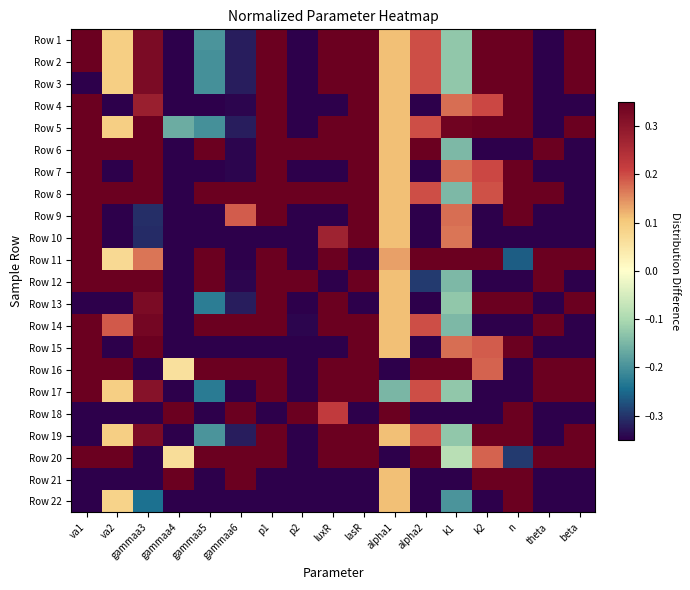

Reading left to right, what are all the values shown in this chart?

Row 1: va1=0.5	va2=0.1	gammaa3=0.3	gammaa4=-0.3	gammaa5=-0.2	gammaa6=-0.3	p1=0.5	p2=-0.5	luxR=0.9	lasR=0.5	alpha1=0.1	alpha2=0.2	k1=-0.1	k2=0.6	n=0.5	theta=-0.8	beta=1.1
Row 2: va1=0.5	va2=0.1	gammaa3=0.3	gammaa4=-0.3	gammaa5=-0.2	gammaa6=-0.3	p1=0.5	p2=-0.5	luxR=0.9	lasR=0.5	alpha1=0.1	alpha2=0.2	k1=-0.1	k2=0.6	n=0.5	theta=-0.8	beta=1.1
Row 3: va1=-0.6	va2=0.1	gammaa3=0.3	gammaa4=-0.3	gammaa5=-0.2	gammaa6=-0.3	p1=0.5	p2=-0.5	luxR=0.9	lasR=0.5	alpha1=0.1	alpha2=0.2	k1=-0.1	k2=0.6	n=0.5	theta=-0.8	beta=1.1
Row 4: va1=0.5	va2=-1.1	gammaa3=0.3	gammaa4=-0.4	gammaa5=-0.9	gammaa6=-0.3	p1=0.6	p2=-0.5	luxR=-1.2	lasR=0.7	alpha1=0.1	alpha2=-0.5	k1=0.2	k2=0.2	n=0.5	theta=-0.8	beta=-0.8
Row 5: va1=0.5	va2=0.1	gammaa3=0.4	gammaa4=-0.2	gammaa5=-0.2	gammaa6=-0.3	p1=0.4	p2=-0.7	luxR=0.9	lasR=0.5	alpha1=0.1	alpha2=0.2	k1=0.3	k2=0.6	n=0.6	theta=-0.8	beta=1.1
Row 6: va1=0.5	va2=1.5	gammaa3=0.5	gammaa4=-0.4	gammaa5=1.2	gammaa6=-0.3	p1=0.6	p2=2.1	luxR=0.4	lasR=0.4	alpha1=0.1	alpha2=2.2	k1=-0.1	k2=-1.2	n=-0.5	theta=1.3	beta=-0.8
Row 7: va1=0.5	va2=-1.1	gammaa3=1.3	gammaa4=-0.4	gammaa5=-0.9	gammaa6=-0.3	p1=0.6	p2=-0.5	luxR=-1.1	lasR=0.6	alpha1=0.1	alpha2=-0.5	k1=0.2	k2=0.2	n=0.5	theta=-0.8	beta=-1.5
Row 8: va1=0.5	va2=1.5	gammaa3=0.5	gammaa4=-0.4	gammaa5=1.2	gammaa6=0.7	p1=0.6	p2=2.1	luxR=0.4	lasR=0.4	alpha1=0.1	alpha2=0.2	k1=-0.1	k2=0.2	n=0.5	theta=1.4	beta=-0.8
Row 9: va1=0.5	va2=-1.2	gammaa3=-0.3	gammaa4=-0.4	gammaa5=-0.9	gammaa6=0.2	p1=0.6	p2=-0.4	luxR=-0.8	lasR=0.6	alpha1=0.1	alpha2=-0.5	k1=0.2	k2=-1.0	n=0.5	theta=-0.8	beta=-0.8
Row 10: va1=0.5	va2=-1.1	gammaa3=-0.3	gammaa4=-0.4	gammaa5=-0.9	gammaa6=-0.4	p1=-2.2	p2=-0.5	luxR=0.3	lasR=0.6	alpha1=0.1	alpha2=-0.5	k1=0.2	k2=-1.2	n=-0.5	theta=-0.8	beta=-1.5
Row 11: va1=0.5	va2=0.1	gammaa3=0.2	gammaa4=-0.3	gammaa5=1.4	gammaa6=-0.4	p1=0.6	p2=-0.5	luxR=0.4	lasR=-2.3	alpha1=0.1	alpha2=1.4	k1=2.5	k2=0.7	n=-0.3	theta=1.4	beta=1.0
Row 12: va1=0.5	va2=1.5	gammaa3=0.6	gammaa4=-0.4	gammaa5=1.3	gammaa6=-0.3	p1=0.6	p2=2.1	luxR=-1.0	lasR=0.4	alpha1=0.1	alpha2=-0.3	k1=-0.1	k2=-1.2	n=-0.5	theta=1.3	beta=-0.7
Row 13: va1=-0.6	va2=-1.1	gammaa3=0.3	gammaa4=-0.3	gammaa5=-0.2	gammaa6=-0.3	p1=0.5	p2=-0.4	luxR=0.9	lasR=-0.7	alpha1=0.1	alpha2=-0.4	k1=-0.1	k2=0.6	n=0.5	theta=-0.8	beta=1.1
Row 14: va1=0.5	va2=0.2	gammaa3=0.3	gammaa4=-0.4	gammaa5=1.2	gammaa6=0.7	p1=0.6	p2=-0.3	luxR=0.4	lasR=0.4	alpha1=0.1	alpha2=0.2	k1=-0.1	k2=-1.2	n=-0.5	theta=1.4	beta=-0.8
Row 15: va1=0.5	va2=-1.1	gammaa3=1.3	gammaa4=-0.4	gammaa5=-0.9	gammaa6=-0.4	p1=-1.2	p2=-0.4	luxR=-1.1	lasR=0.6	alpha1=0.1	alpha2=-0.5	k1=0.2	k2=0.2	n=0.5	theta=-0.8	beta=-0.8
Row 16: va1=0.5	va2=1.7	gammaa3=-2.8	gammaa4=0.1	gammaa5=1.6	gammaa6=1.4	p1=0.6	p2=-0.5	luxR=0.4	lasR=0.6	alpha1=-2.5	alpha2=1.5	k1=2.4	k2=0.2	n=-0.5	theta=1.5	beta=1.1
Row 17: va1=0.6	va2=0.1	gammaa3=0.3	gammaa4=-0.3	gammaa5=-0.2	gammaa6=-1.9	p1=0.5	p2=-0.5	luxR=0.9	lasR=0.5	alpha1=-0.1	alpha2=0.2	k1=-0.1	k2=-0.9	n=-4.1	theta=0.6	beta=1.1
Row 18: va1=-2.7	va2=-1.1	gammaa3=-0.4	gammaa4=3.1	gammaa5=-1.0	gammaa6=1.8	p1=-1.9	p2=2.1	luxR=0.2	lasR=-2.0	alpha1=3.1	alpha2=-1.8	k1=-2.2	k2=-0.7	n=0.5	theta=-0.6	beta=-0.7
Row 19: va1=-1.1	va2=0.1	gammaa3=0.3	gammaa4=-0.3	gammaa5=-0.2	gammaa6=-0.3	p1=0.5	p2=-0.5	luxR=0.9	lasR=0.5	alpha1=0.1	alpha2=0.2	k1=-0.1	k2=0.6	n=0.5	theta=-0.8	beta=1.1
Row 20: va1=1.0	va2=1.7	gammaa3=-2.8	gammaa4=0.1	gammaa5=1.5	gammaa6=1.8	p1=0.4	p2=-0.5	luxR=0.4	lasR=0.6	alpha1=-2.5	alpha2=1.5	k1=-0.1	k2=0.2	n=-0.3	theta=1.5	beta=1.1
Row 21: va1=-2.7	va2=-0.9	gammaa3=-0.4	gammaa4=3.1	gammaa5=-0.9	gammaa6=1.8	p1=-1.9	p2=-0.4	luxR=-1.1	lasR=-2.0	alpha1=0.1	alpha2=-1.8	k1=-2.2	k2=3.1	n=0.5	theta=-0.6	beta=-0.7
Row 22: va1=-0.9	va2=0.1	gammaa3=-0.2	gammaa4=-0.5	gammaa5=-1.8	gammaa6=-2.0	p1=-2.0	p2=-0.5	luxR=-3.0	lasR=-1.9	alpha1=0.1	alpha2=-1.6	k1=-0.2	k2=-1.3	n=0.5	theta=-0.8	beta=-0.7